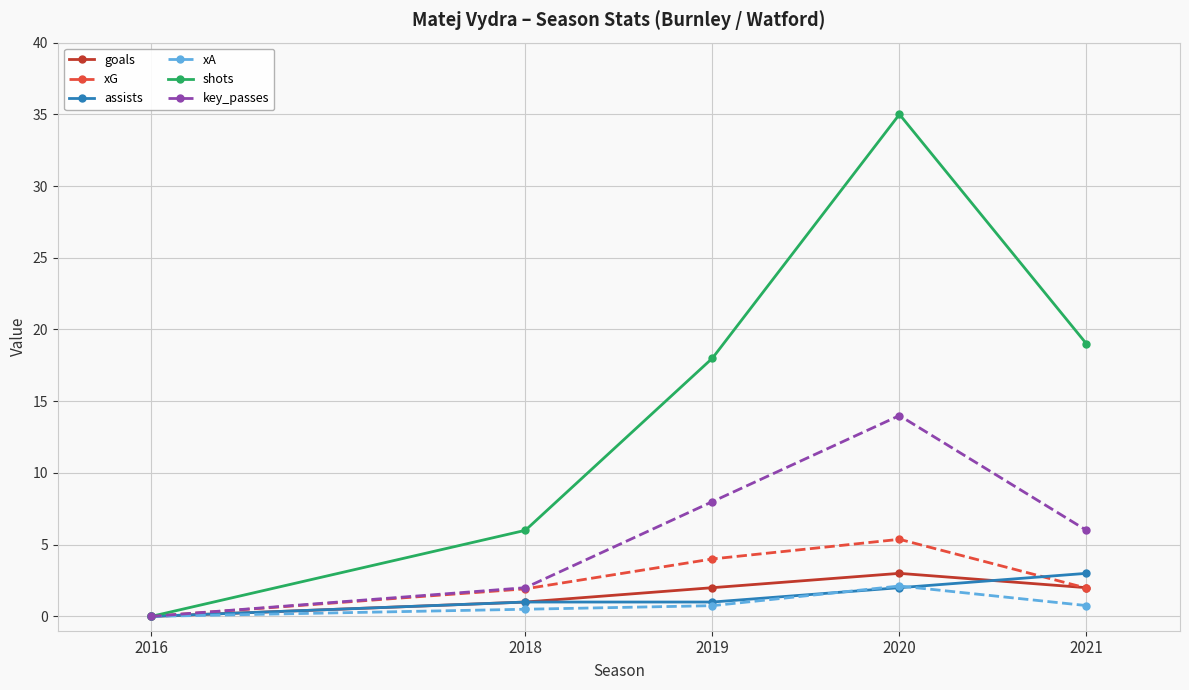

At which category does goals reach its first local peak?

2020